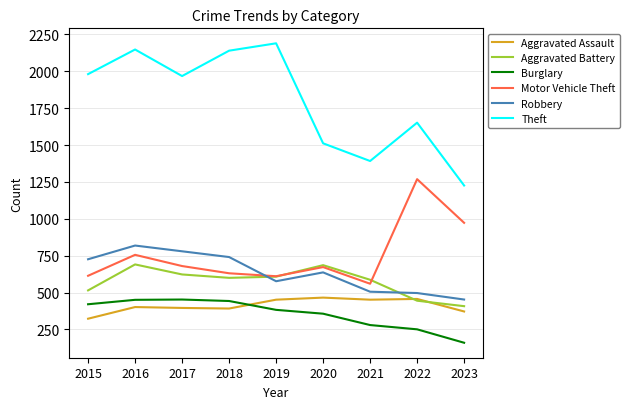

What is the lowest value of the Robbery series?

453